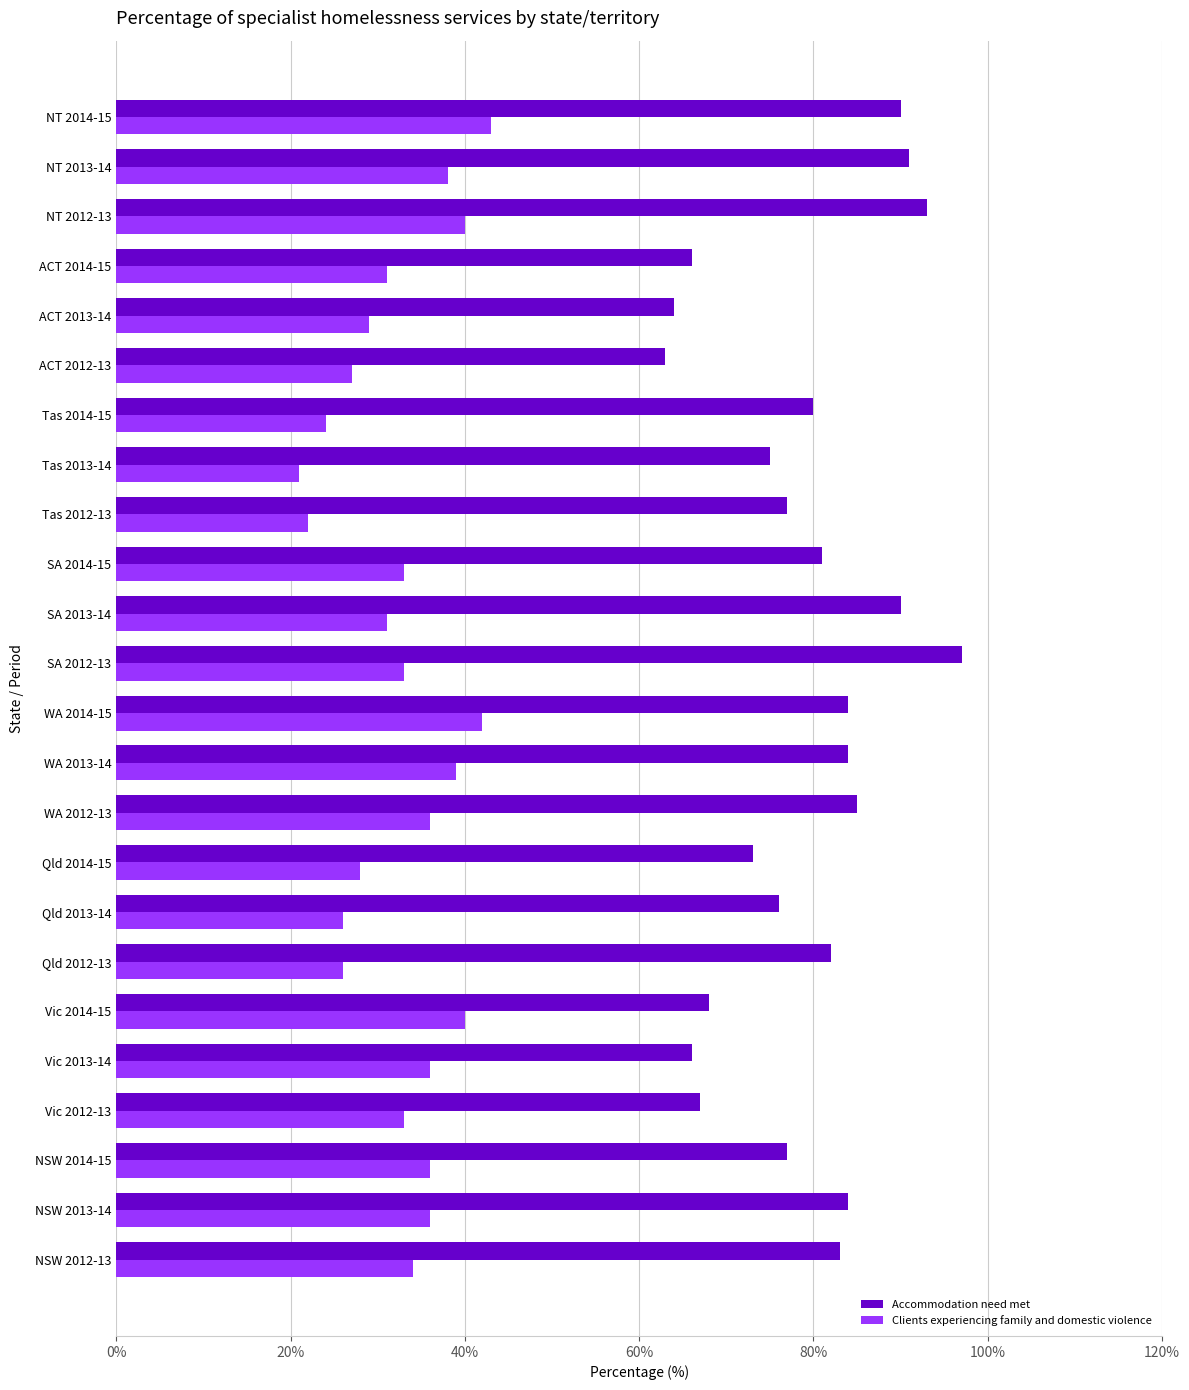

What is the total value across all series at WA 2013-14?

123